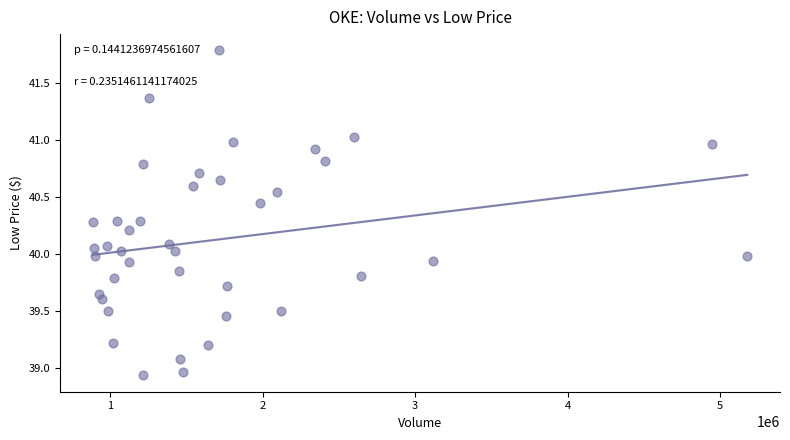

What is the range of Y values (max minus min)?

2.9